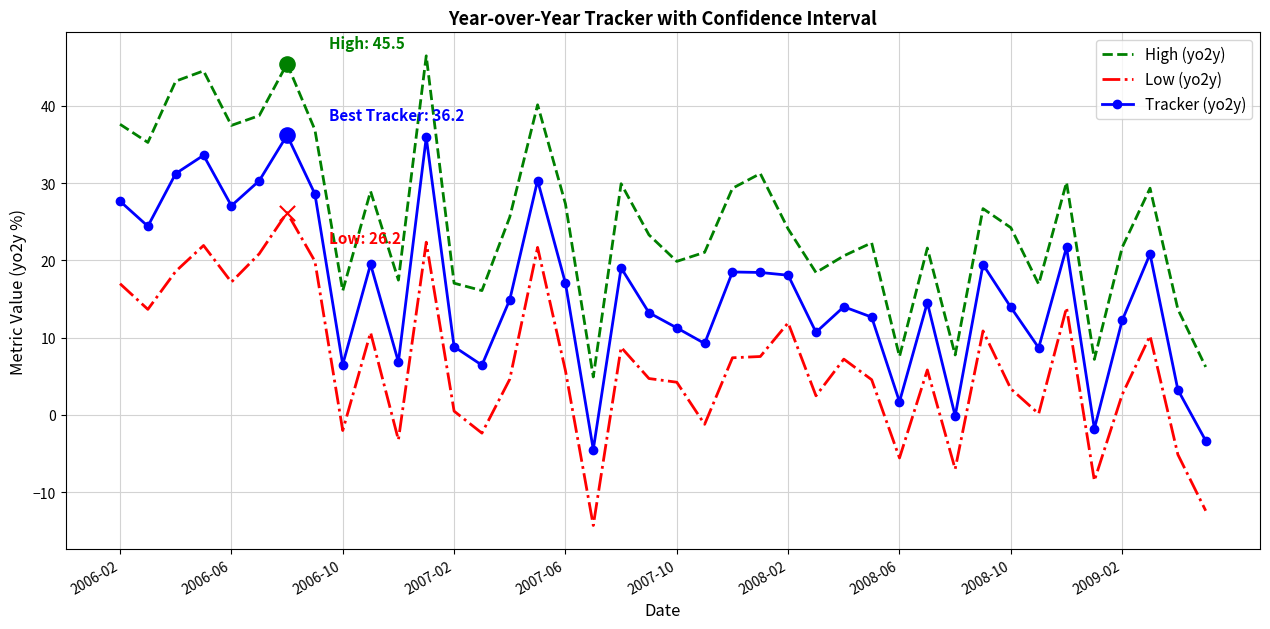

What are all the series names shown in the legend?

High (yo2y), Low (yo2y), Tracker (yo2y)